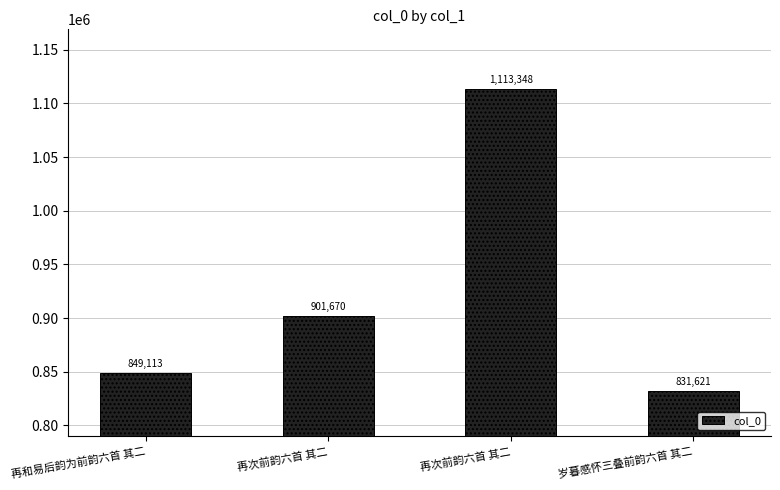

Rank the categories by value from highest to lowest.

再次前韵六首 其二, 再次前韵六首 其二, 再和易后韵为前韵六首 其二, 岁暮感怀三叠前韵六首 其二